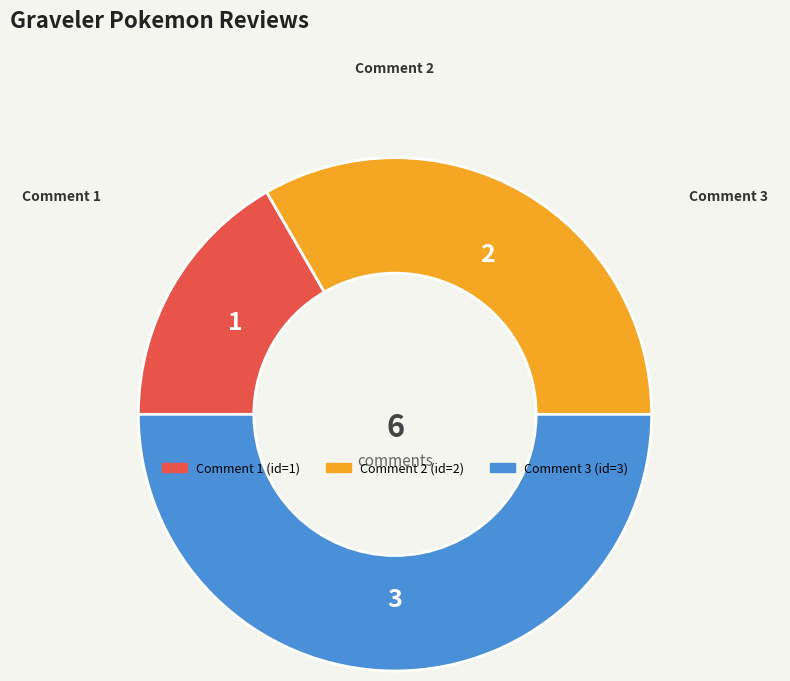

True or false: Comment 2 accounts for 24% of the total.

False